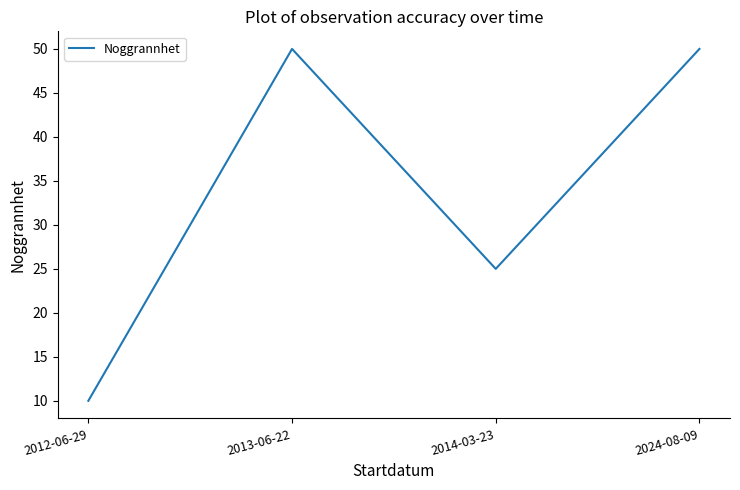

Is it true that the value at 2014-03-23 is 37?

False